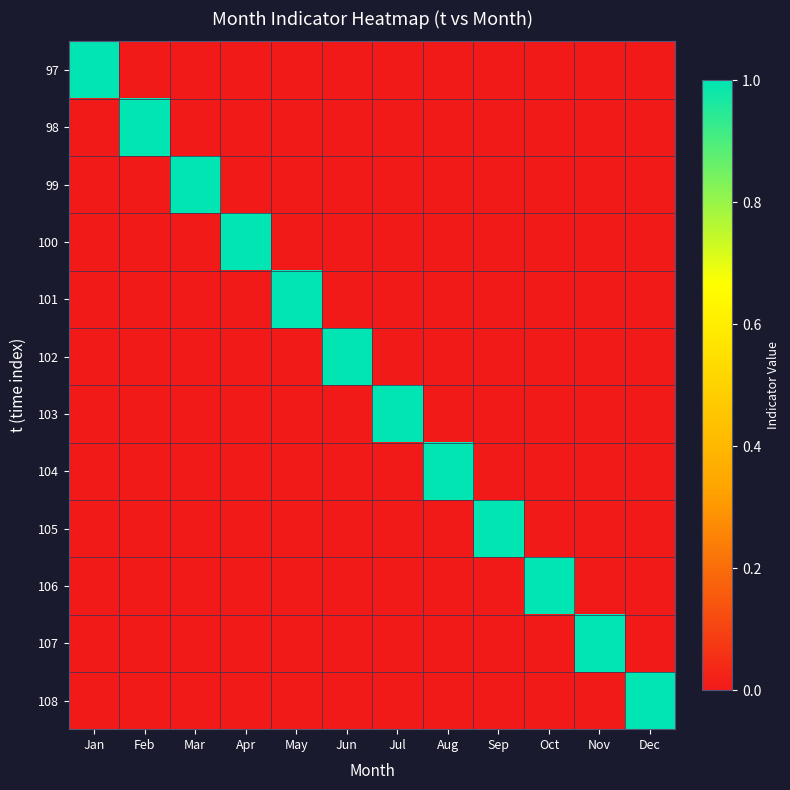

Reading right to left, transcribe all the data shown in this chart.

97: Dec=0	Nov=0	Oct=0	Sep=0	Aug=0	Jul=0	Jun=0	May=0	Apr=0	Mar=0	Feb=0	Jan=1
98: Dec=0	Nov=0	Oct=0	Sep=0	Aug=0	Jul=0	Jun=0	May=0	Apr=0	Mar=0	Feb=1	Jan=0
99: Dec=0	Nov=0	Oct=0	Sep=0	Aug=0	Jul=0	Jun=0	May=0	Apr=0	Mar=1	Feb=0	Jan=0
100: Dec=0	Nov=0	Oct=0	Sep=0	Aug=0	Jul=0	Jun=0	May=0	Apr=1	Mar=0	Feb=0	Jan=0
101: Dec=0	Nov=0	Oct=0	Sep=0	Aug=0	Jul=0	Jun=0	May=1	Apr=0	Mar=0	Feb=0	Jan=0
102: Dec=0	Nov=0	Oct=0	Sep=0	Aug=0	Jul=0	Jun=1	May=0	Apr=0	Mar=0	Feb=0	Jan=0
103: Dec=0	Nov=0	Oct=0	Sep=0	Aug=0	Jul=1	Jun=0	May=0	Apr=0	Mar=0	Feb=0	Jan=0
104: Dec=0	Nov=0	Oct=0	Sep=0	Aug=1	Jul=0	Jun=0	May=0	Apr=0	Mar=0	Feb=0	Jan=0
105: Dec=0	Nov=0	Oct=0	Sep=1	Aug=0	Jul=0	Jun=0	May=0	Apr=0	Mar=0	Feb=0	Jan=0
106: Dec=0	Nov=0	Oct=1	Sep=0	Aug=0	Jul=0	Jun=0	May=0	Apr=0	Mar=0	Feb=0	Jan=0
107: Dec=0	Nov=1	Oct=0	Sep=0	Aug=0	Jul=0	Jun=0	May=0	Apr=0	Mar=0	Feb=0	Jan=0
108: Dec=1	Nov=0	Oct=0	Sep=0	Aug=0	Jul=0	Jun=0	May=0	Apr=0	Mar=0	Feb=0	Jan=0